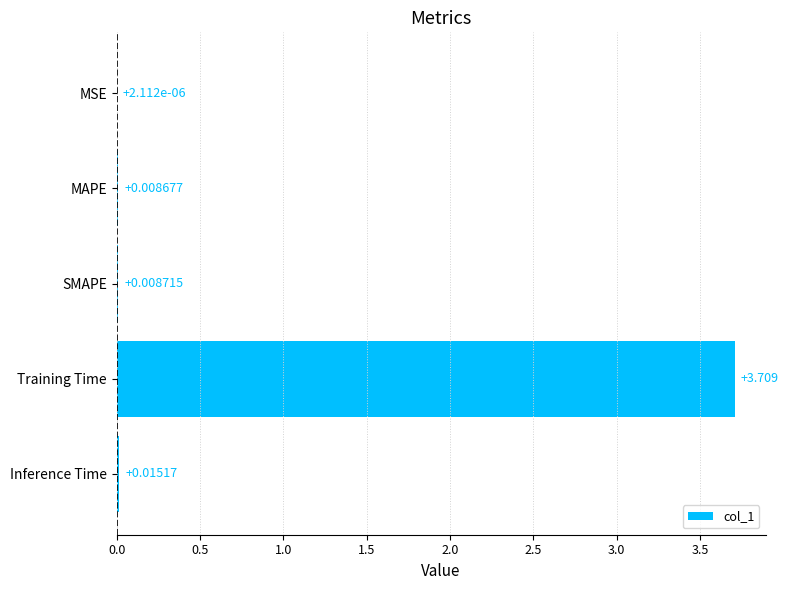

Which has a higher value, Inference Time or Training Time?

Training Time